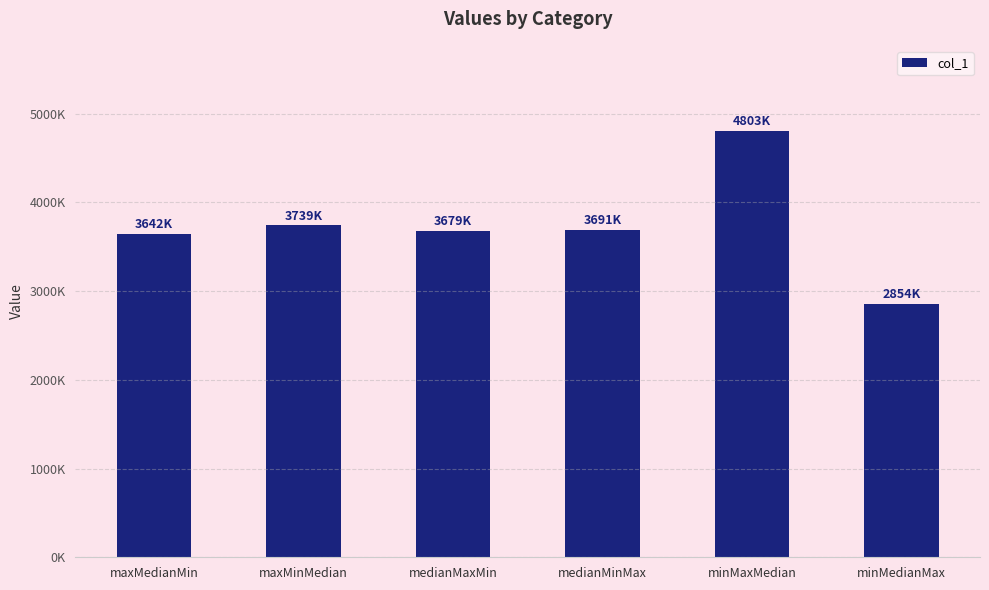

Does the chart contain any negative values?

No